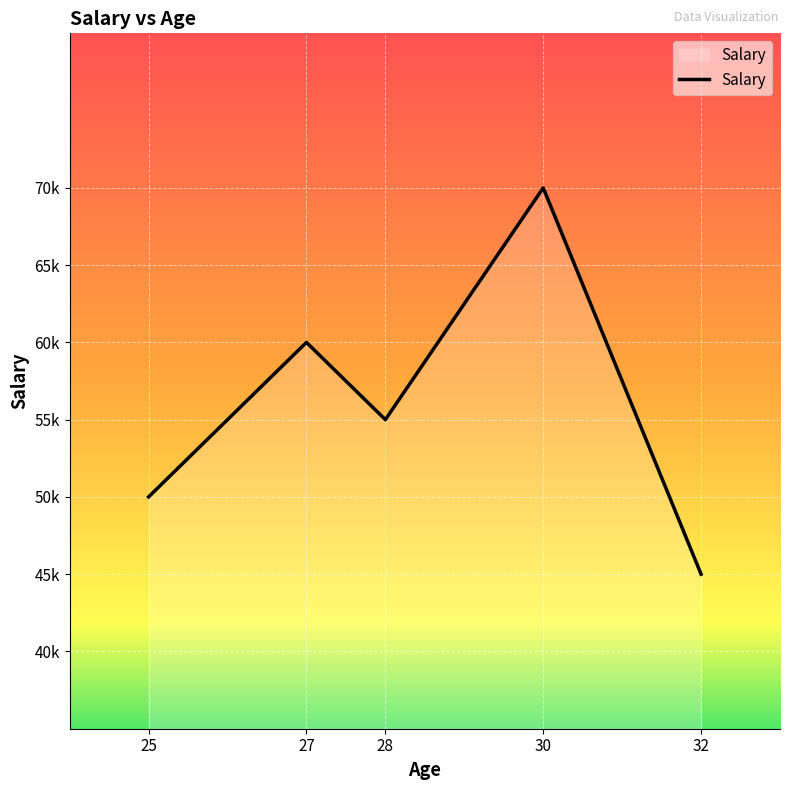

Rank the categories by value from highest to lowest.

30, 27, 28, 25, 32